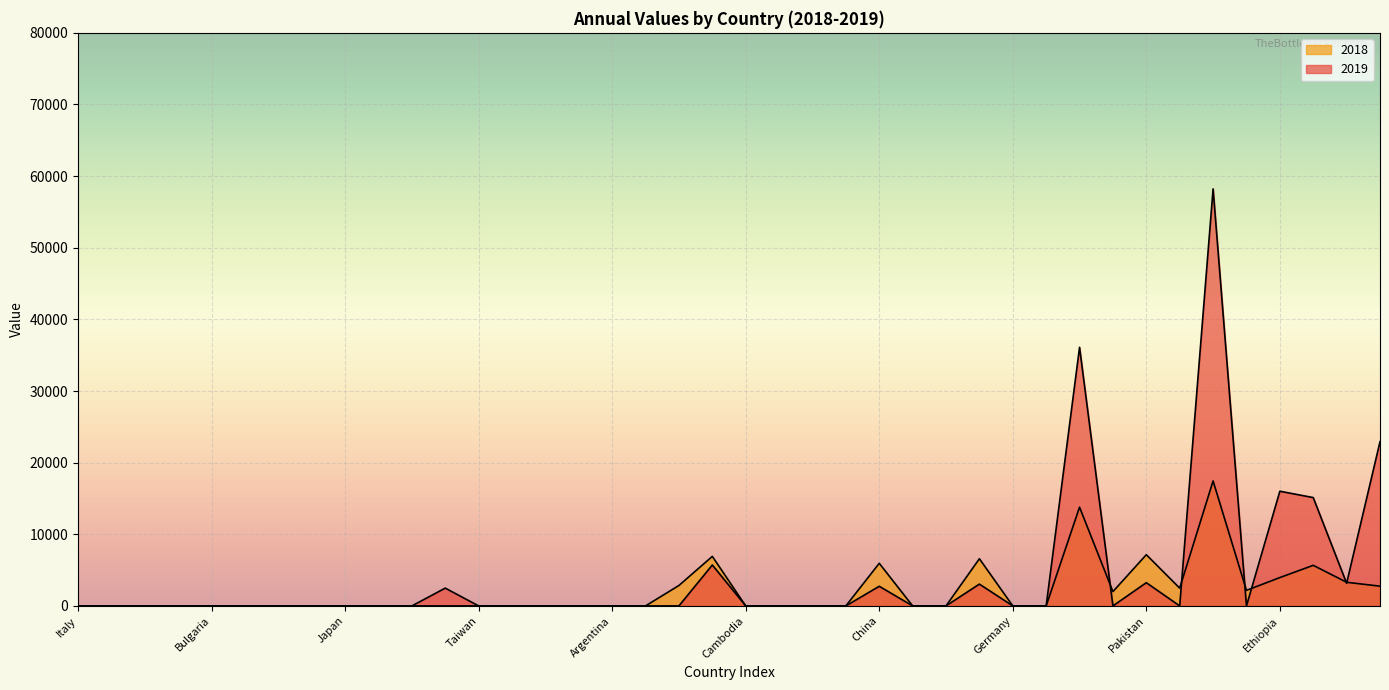

Between Cambodia and Uzbekistan, which is larger?

Uzbekistan